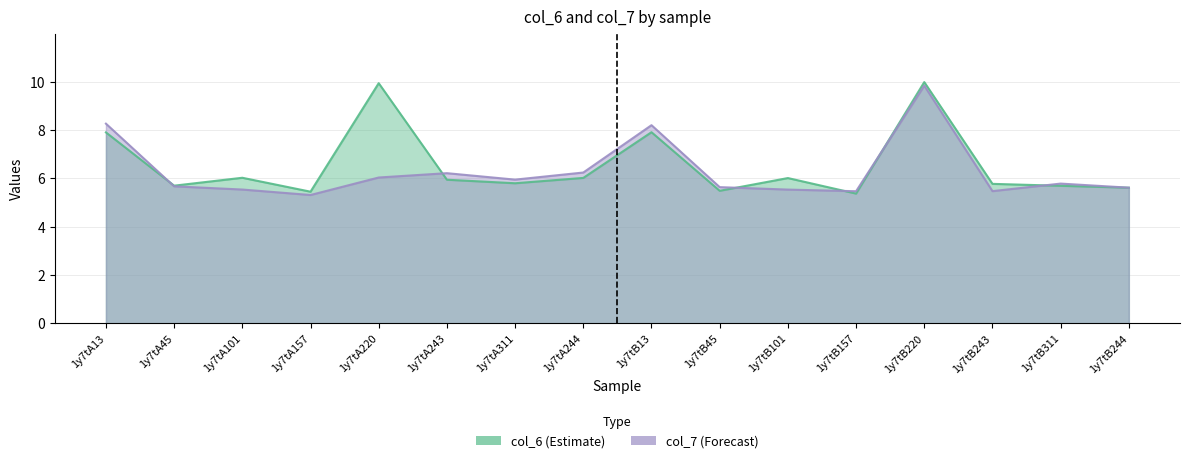

In col_7, how many points are lower than both neighbors (excluding endpoints)?

4